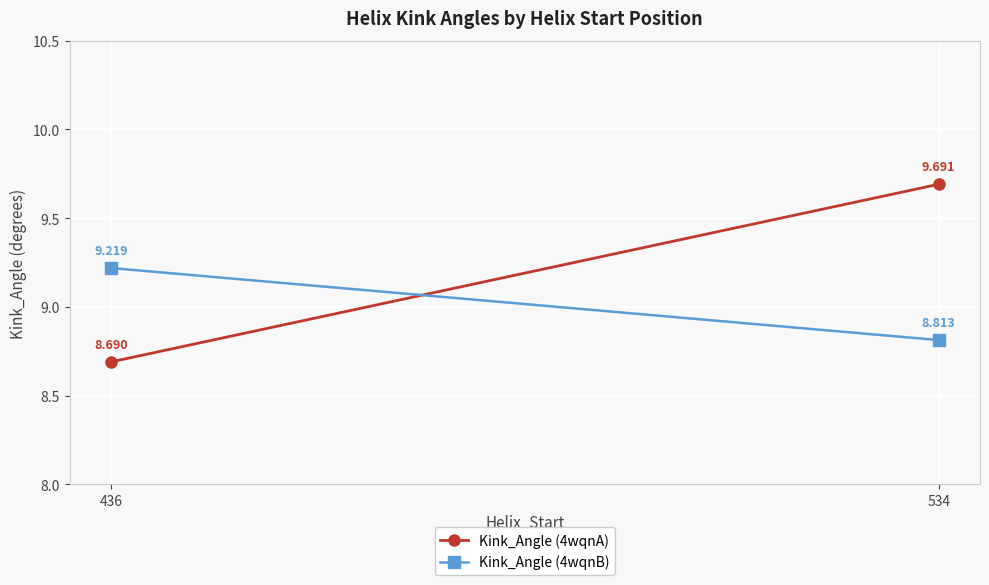

How many data points in Kink_Angle (4wqnB) are above 9?

1